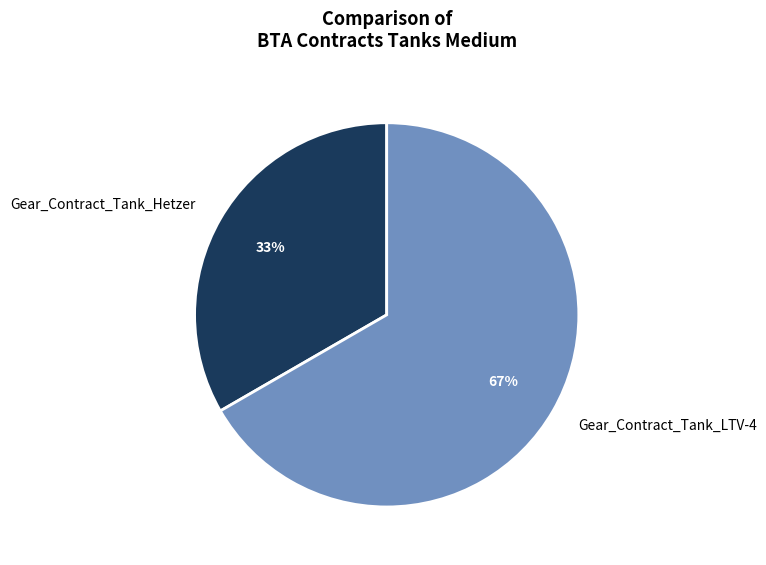

Which slice is the largest?

Gear_Contract_Tank_LTV-4